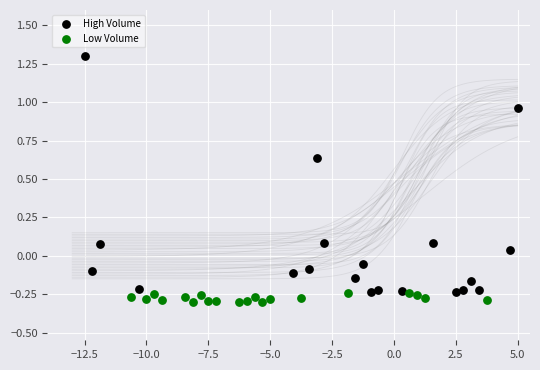

Which series has the widest spread of Y values?

High Volume